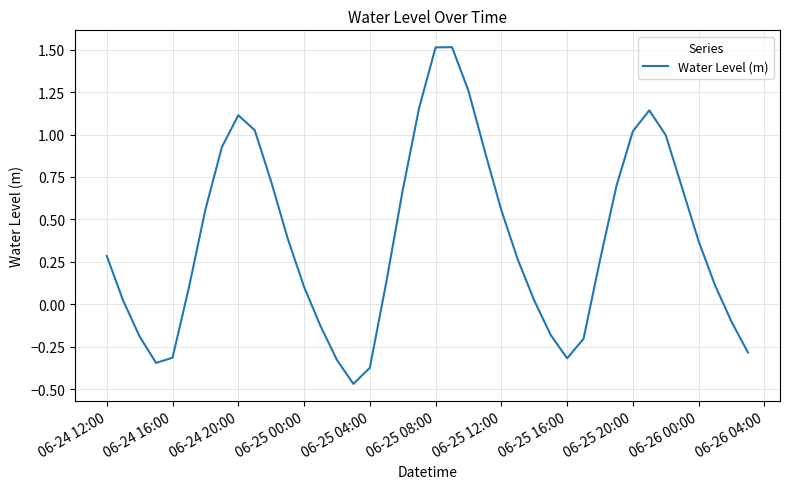

What is the greatest value displayed?

1.5